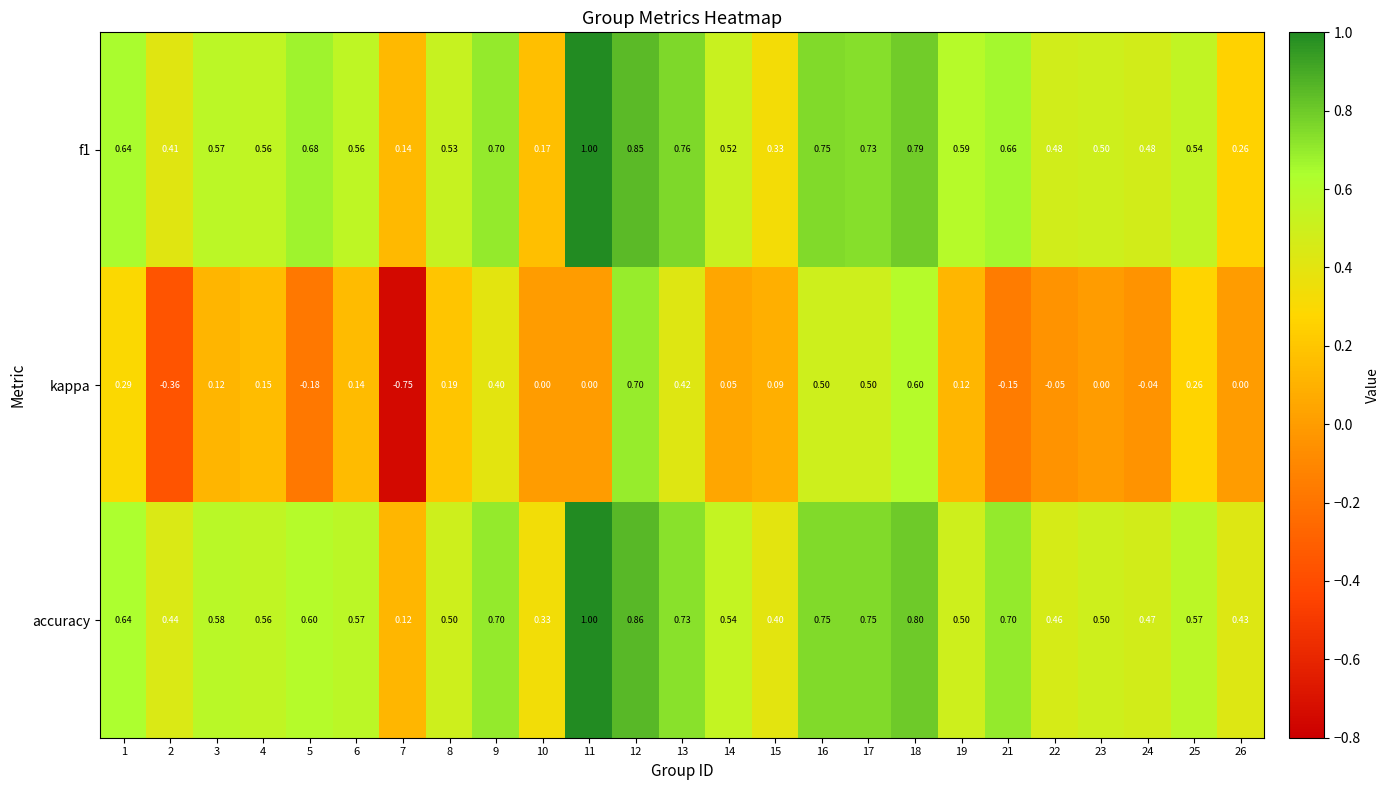

Which series has the largest total across all categories?

accuracy